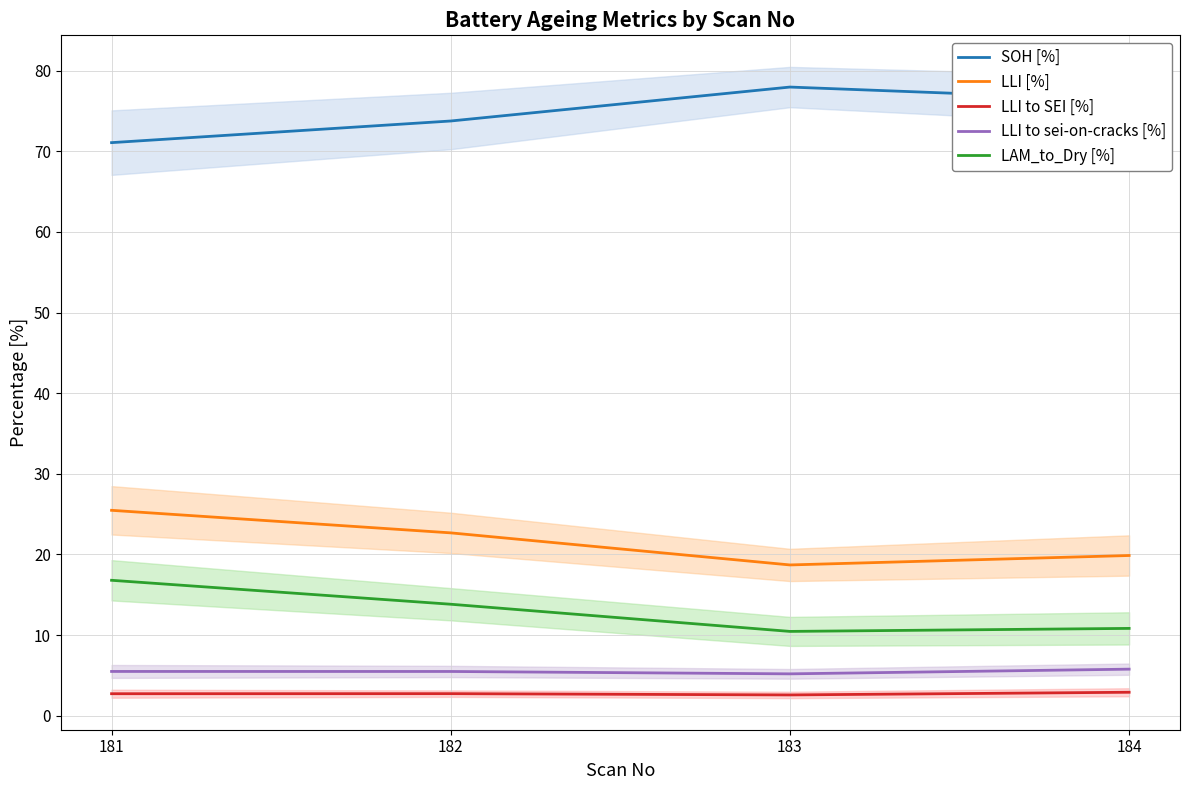

Reading left to right, list all the values displayed in this chart.

SOH [%]: 71.1	73.7	78.0	76.4
LLI [%]: 25.5	22.7	18.7	19.9
LLI to SEI [%]: 2.7	2.7	2.6	2.9
LLI to sei-on-cracks [%]: 5.5	5.5	5.2	5.8
LAM_to_Dry [%]: 16.8	13.8	10.5	10.8